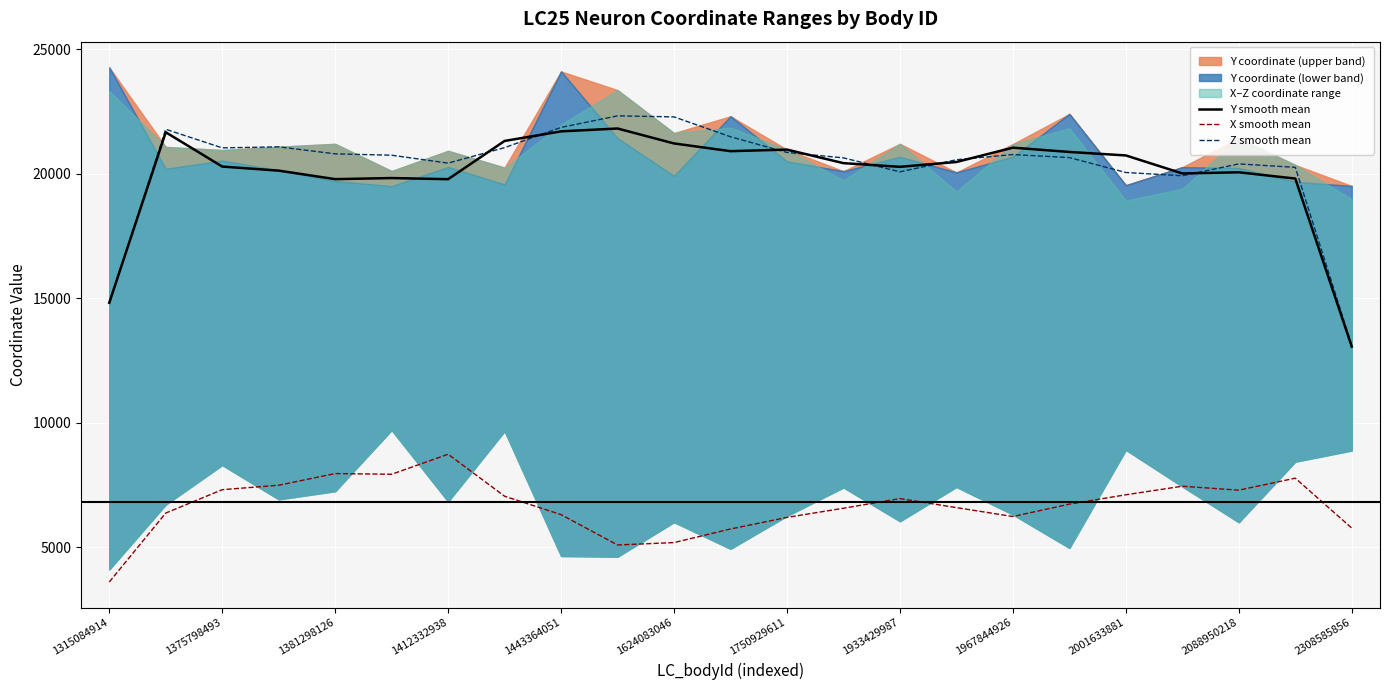

How many values in the X smooth mean series exceed 6740?

12